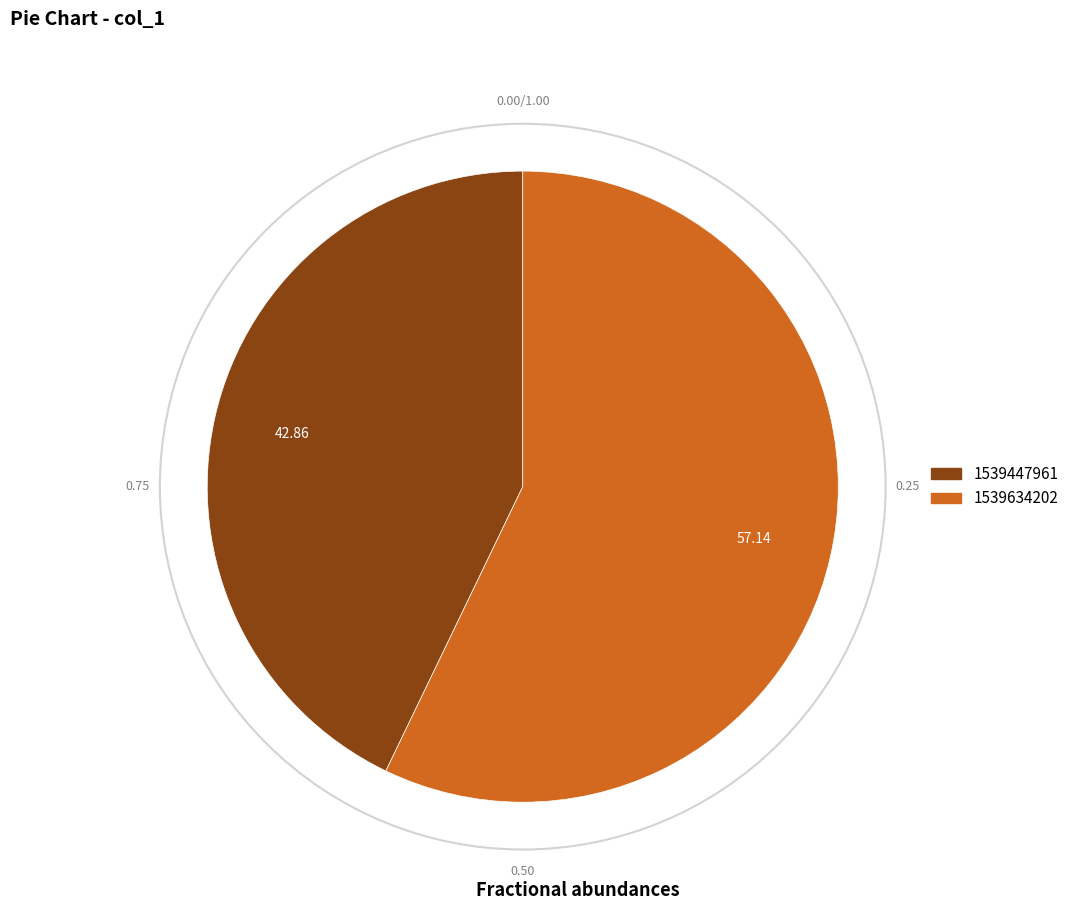

Do 1539634202 and 1539447961 together represent more than half of the pie?

Yes